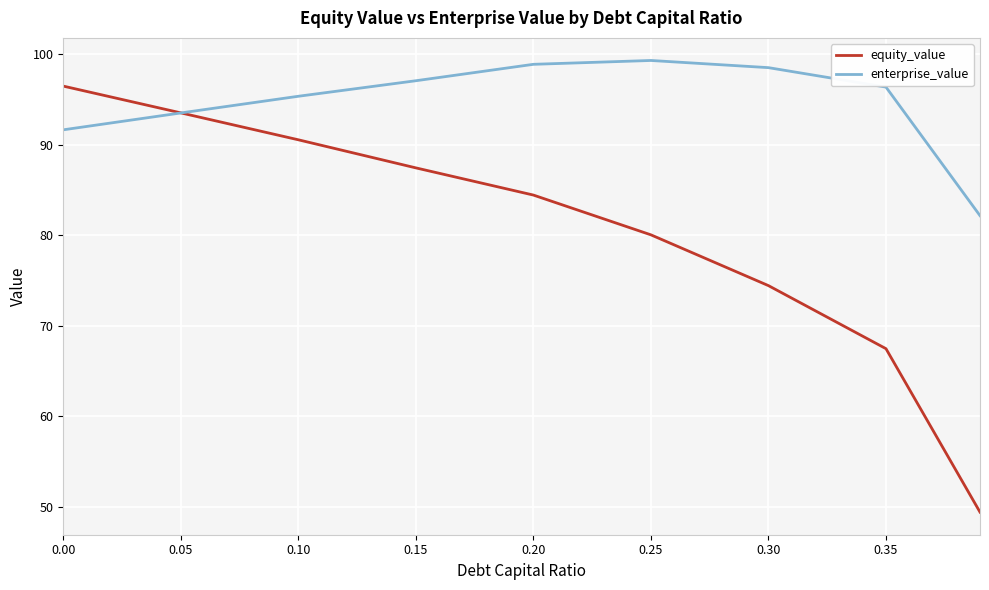

List the series in order of their overall mean, highest first.

enterprise_value, equity_value